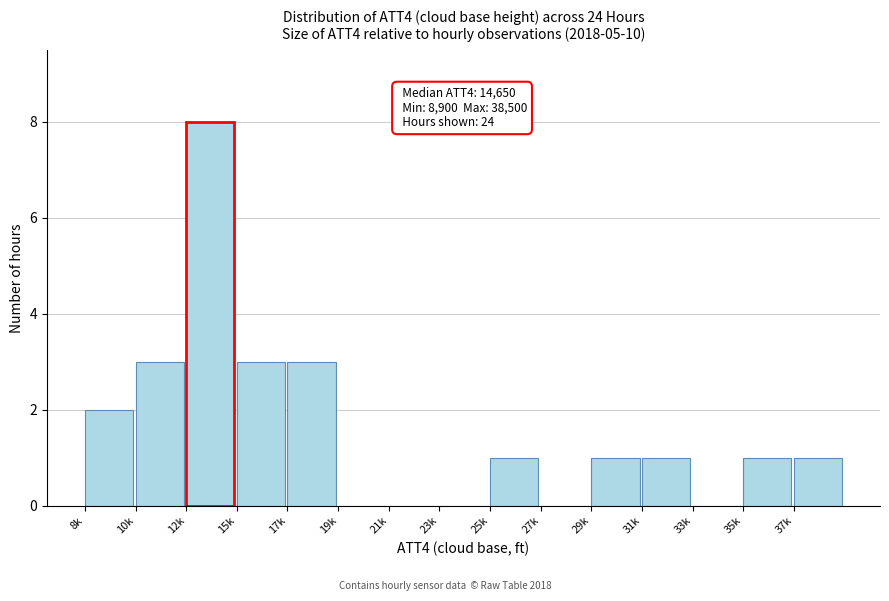

Reading left to right, transcribe all the data shown in this chart.

8k=2	10k=3	12k=8	15k=3	17k=3	19k=0	21k=0	23k=0	25k=1	27k=0	29k=1	31k=1	33k=0	35k=1	37k=1